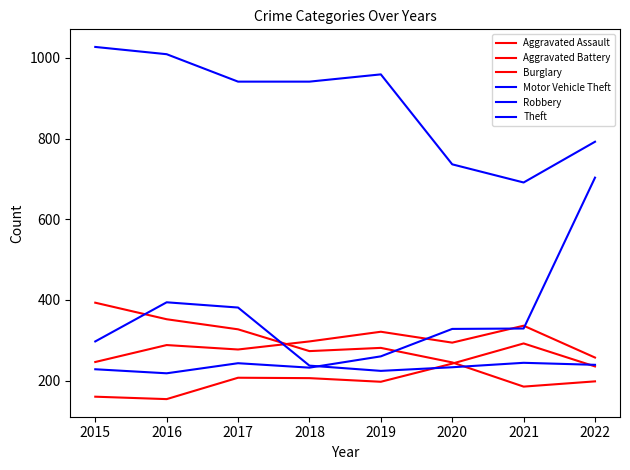

What is the minimum value shown in the chart?

154